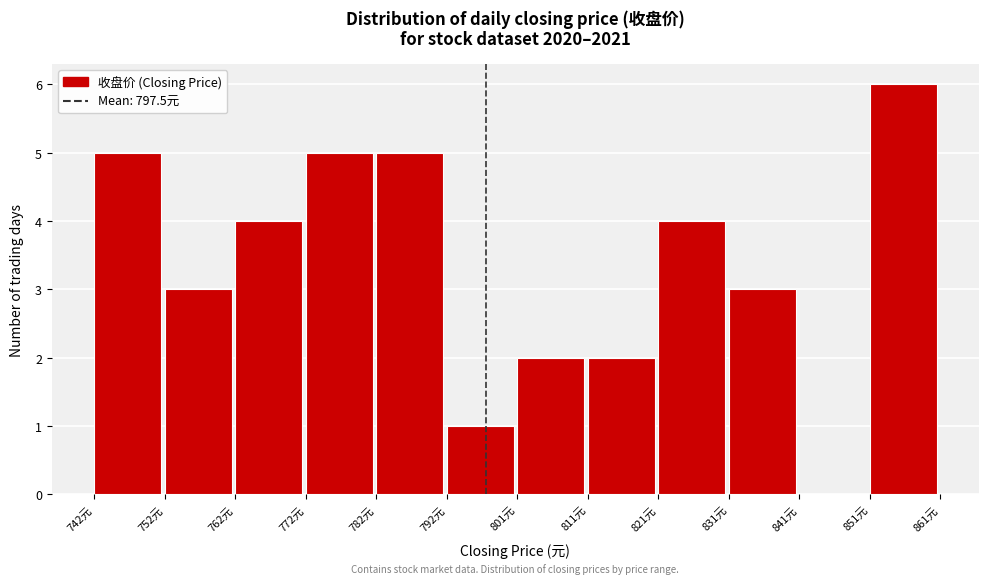

Over which range of the x-axis is the bar tallest?

851 to 861